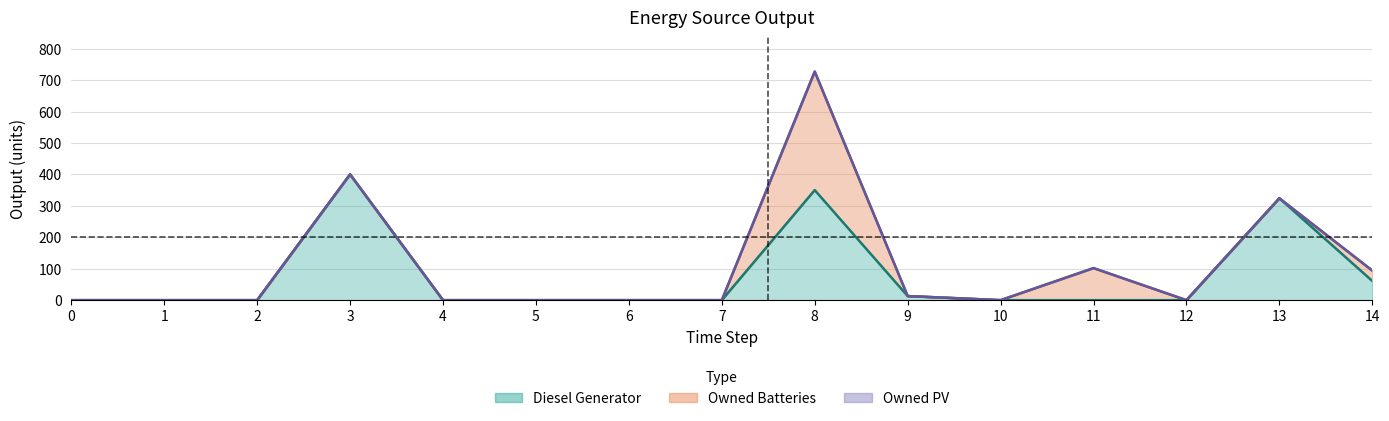

True or false: Diesel Generator has a value of 244 at 12.

False